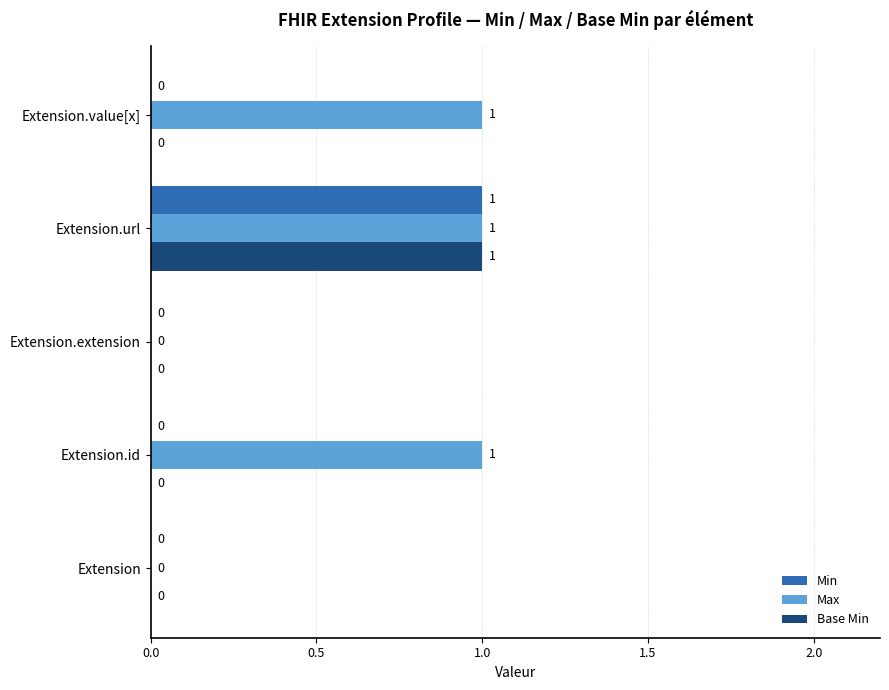

The value of Min at Extension.id is 0. True or false?

True